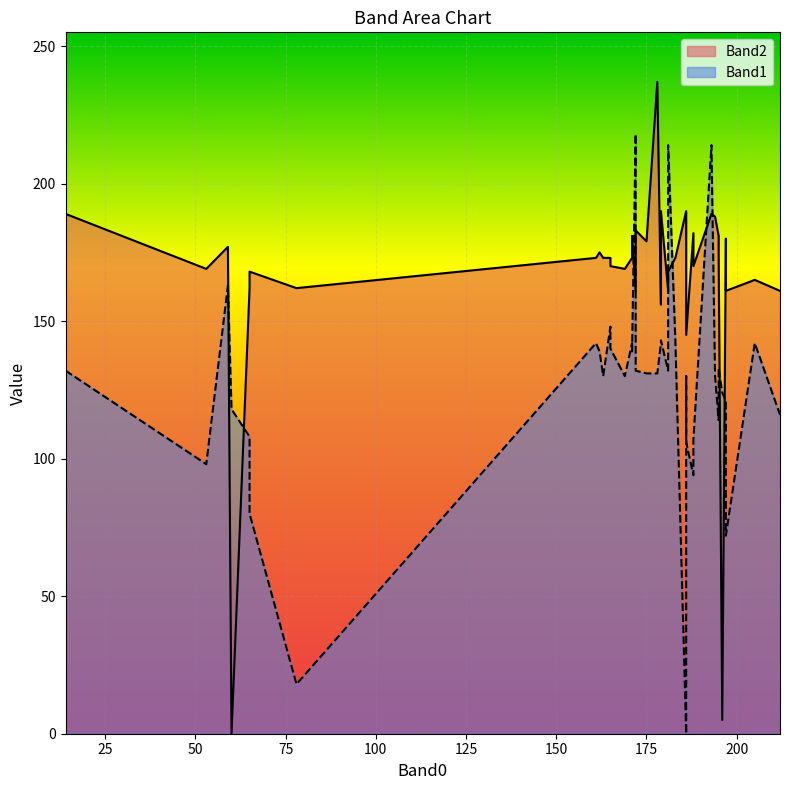

Which series has the widest spread of values?

Band2